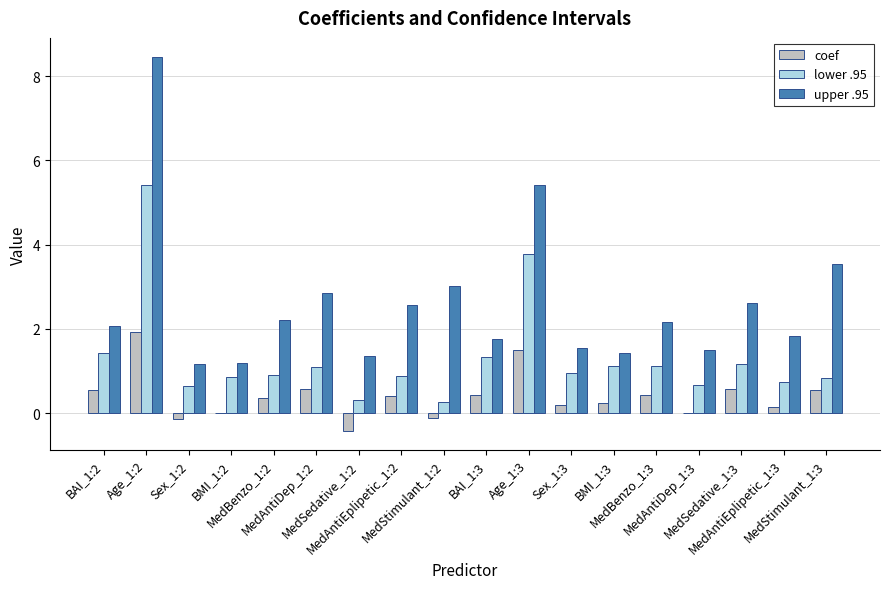

What is the maximum value shown in the chart?

8.5